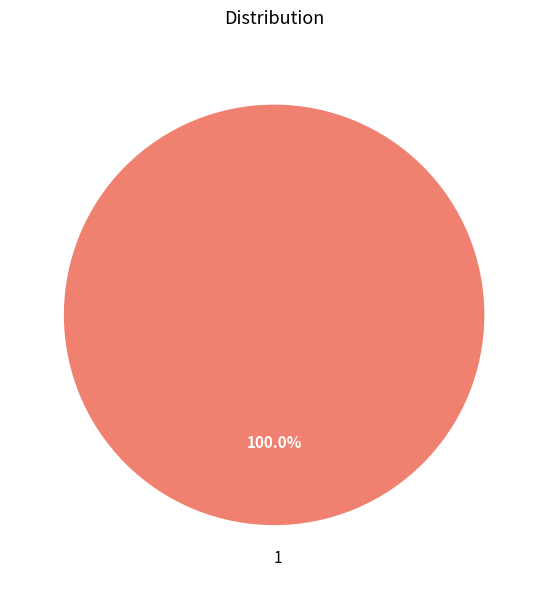

Rank the categories by value from highest to lowest.

1